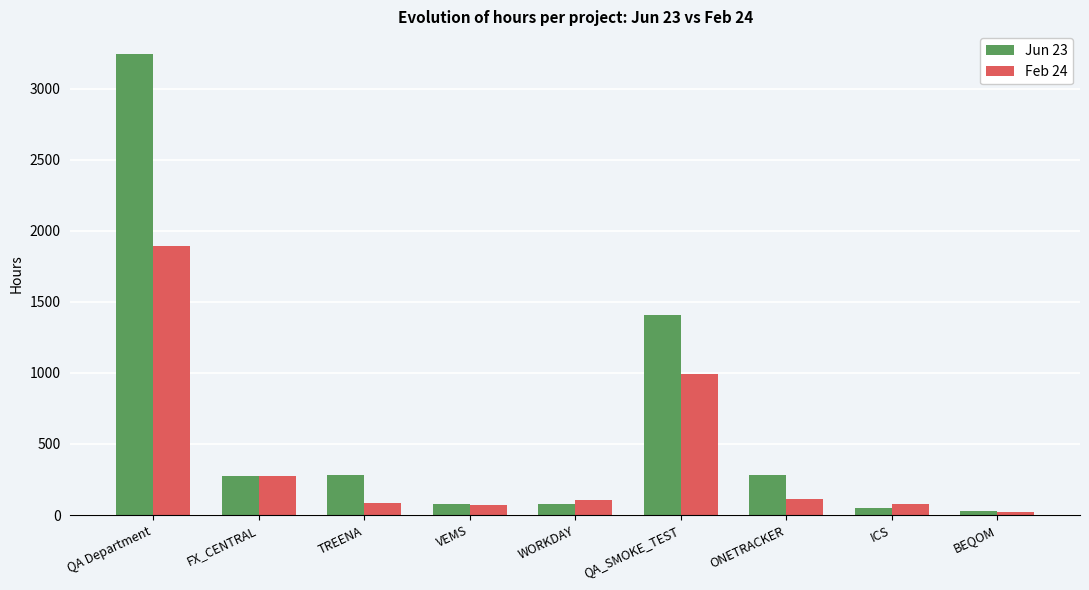

Is it true that Feb 24 equals 108 at WORKDAY?

True